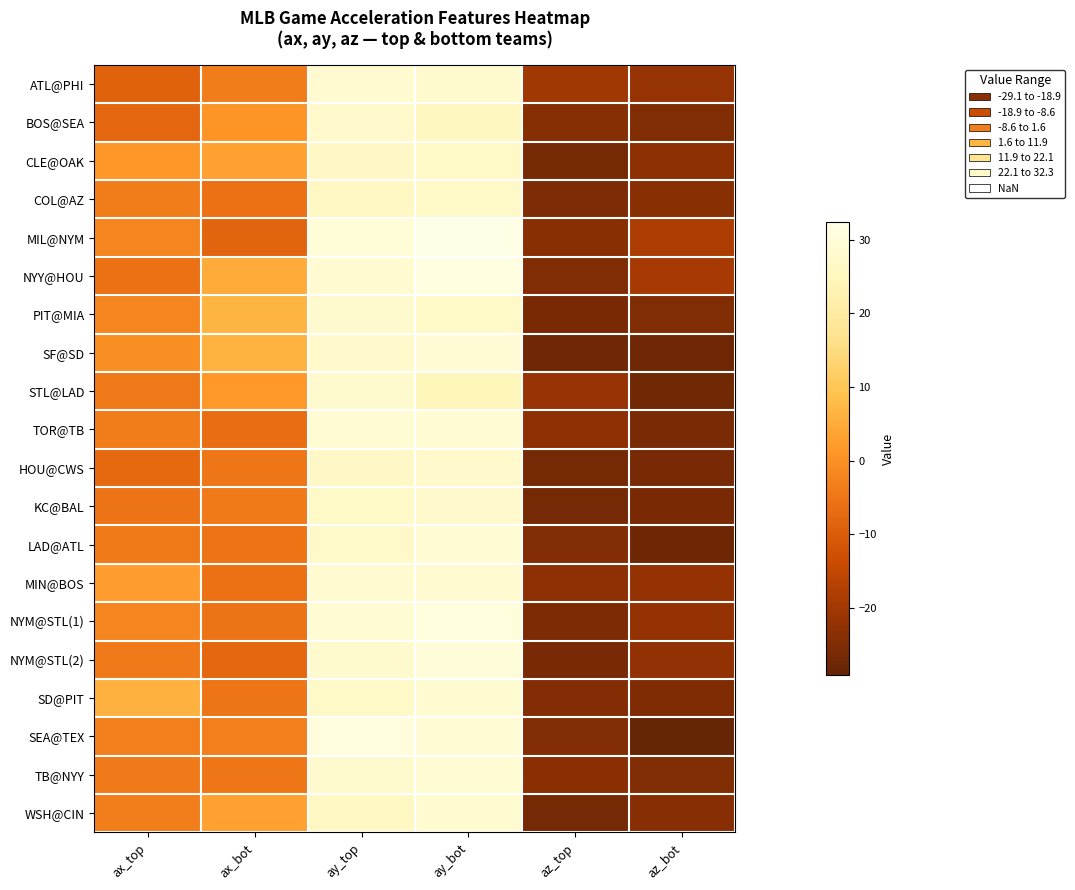

What is the smallest value displayed?

-29.1